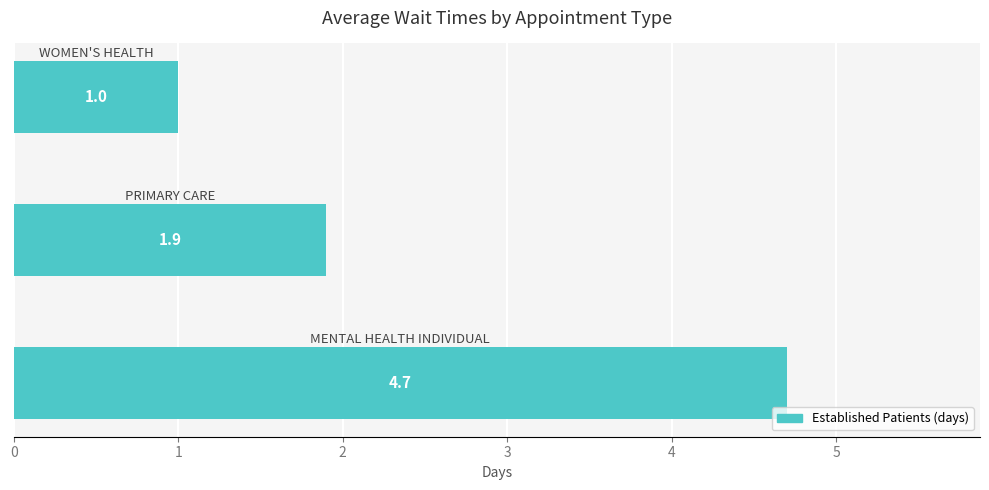

What is the sum of all values?

7.6